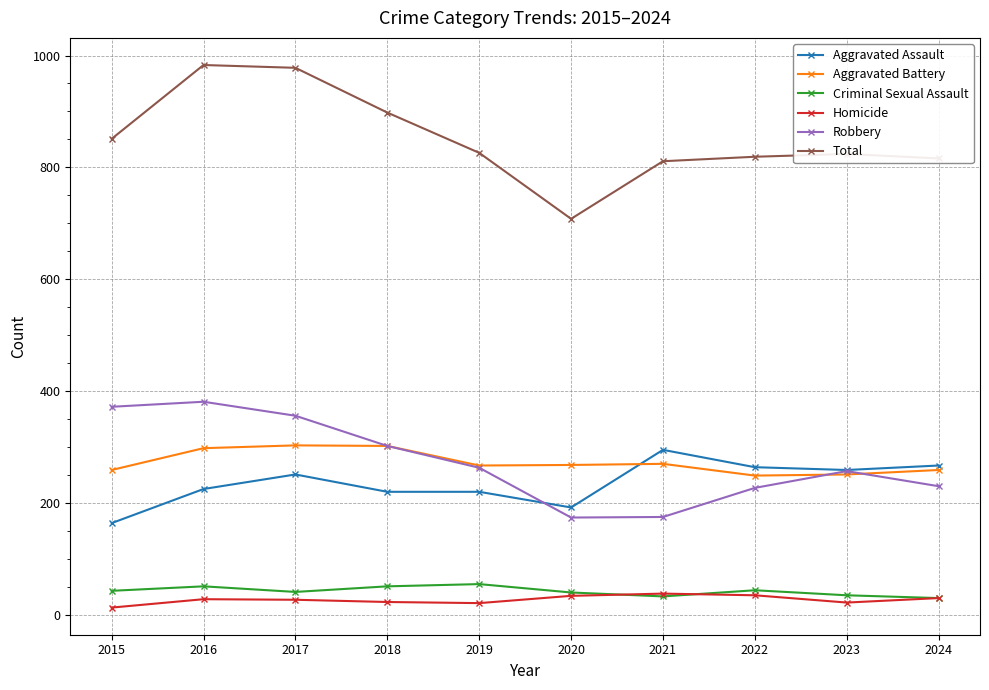

True or false: Aggravated Assault has a value of 291 at 2019.

False